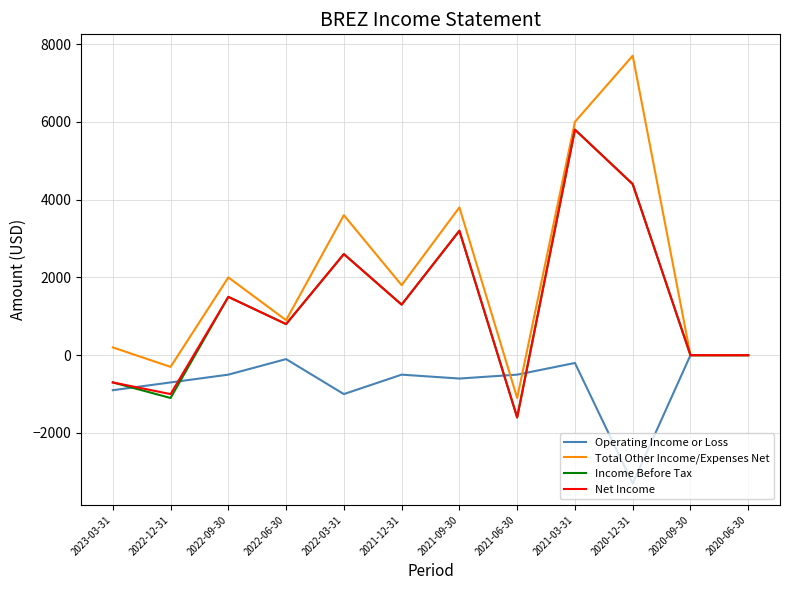

Reading left to right, list all the values displayed in this chart.

Operating Income or Loss: -900	-700	-500	-100	-1000	-500	-600	-500	-200	-3300	0	0
Total Other Income/Expenses Net: 200	-300	2000	900	3600	1800	3800	-1100	6000	7700	0	0
Income Before Tax: -700	-1100	1500	800	2600	1300	3200	-1600	5800	4400	0	0
Net Income: -700	-1000	1500	800	2600	1300	3200	-1600	5800	4400	0	0